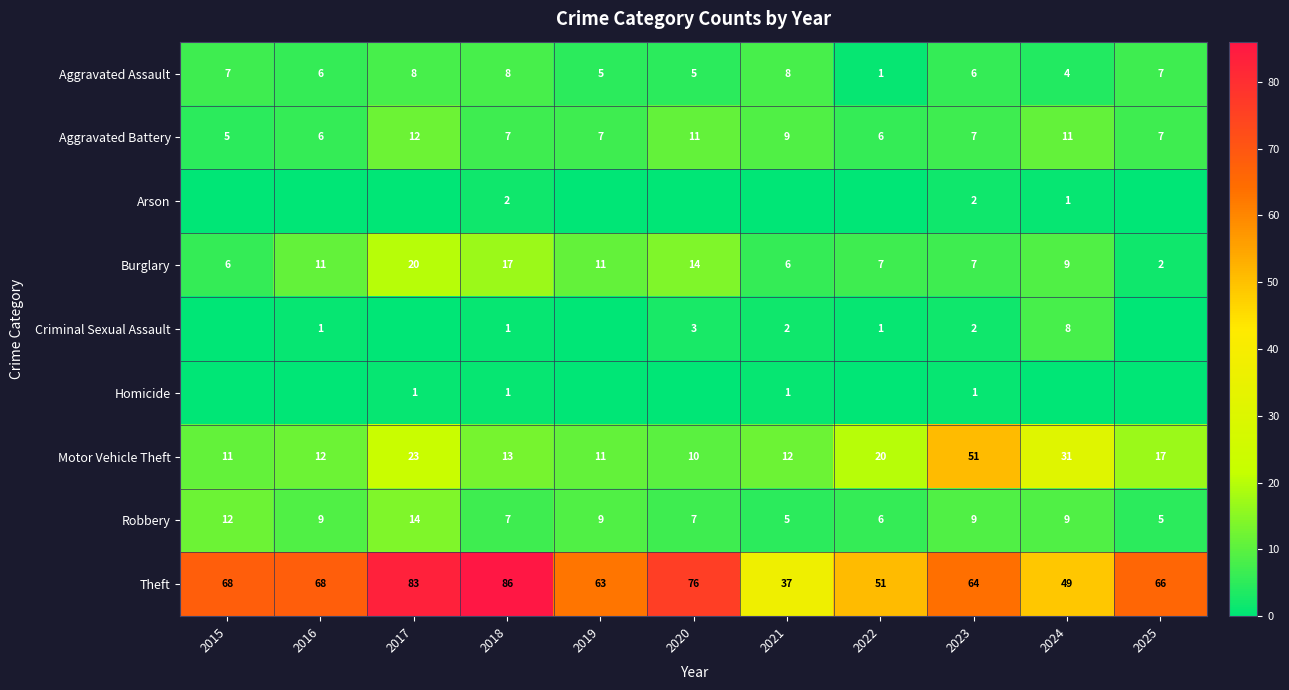

Which series changed the most between 2020 and 2023?

Motor Vehicle Theft